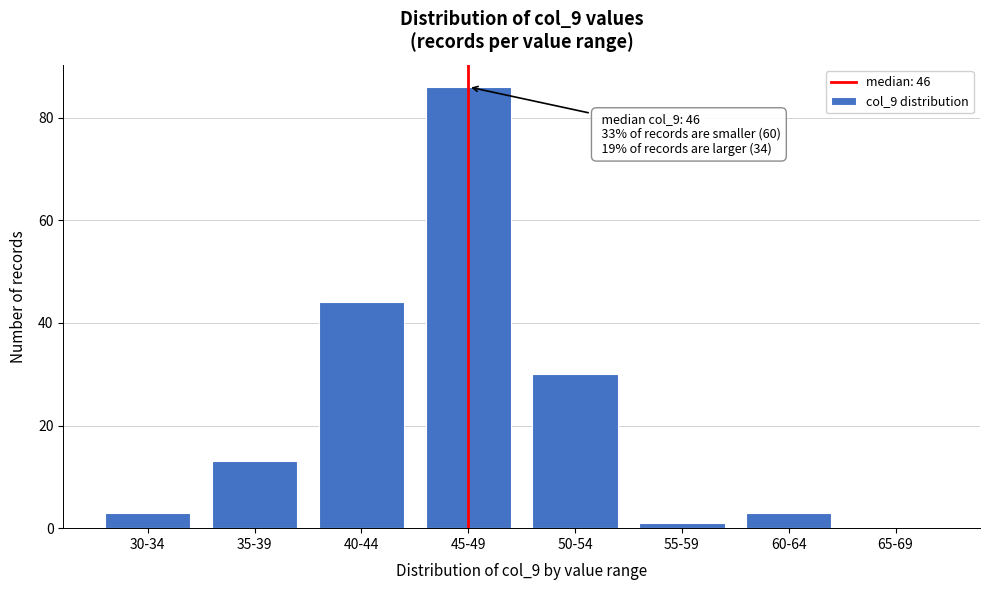

Reading left to right, transcribe all the data shown in this chart.

30-34=3	35-39=13	40-44=44	45-49=86	50-54=30	55-59=1	60-64=3	65-69=0